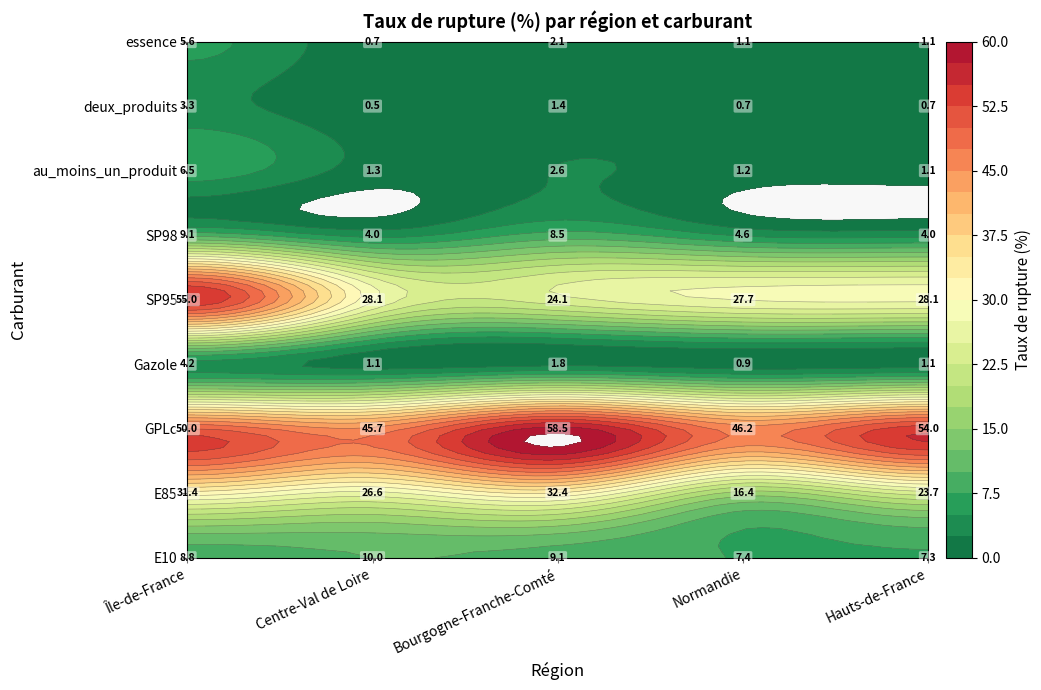

The value of SP95 at Centre-Val de Loire is 28.1. True or false?

True